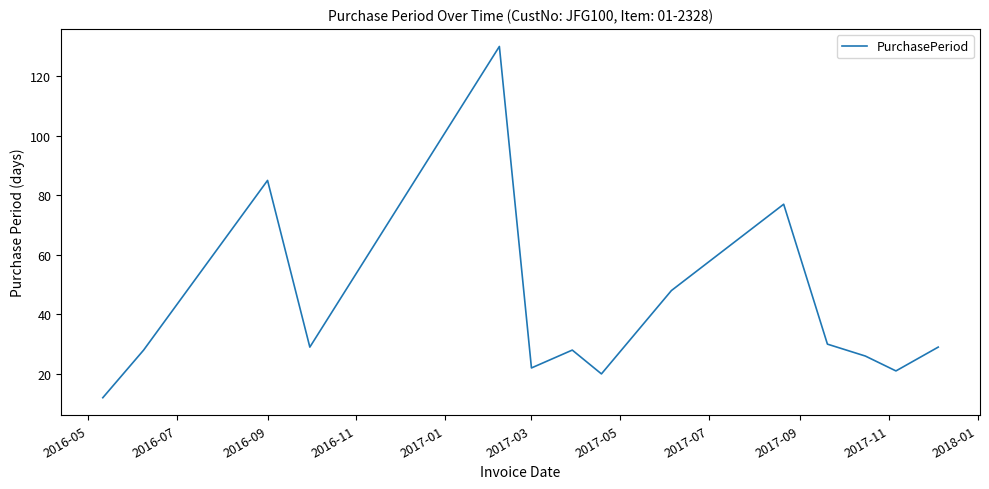

What is the greatest value displayed?

130